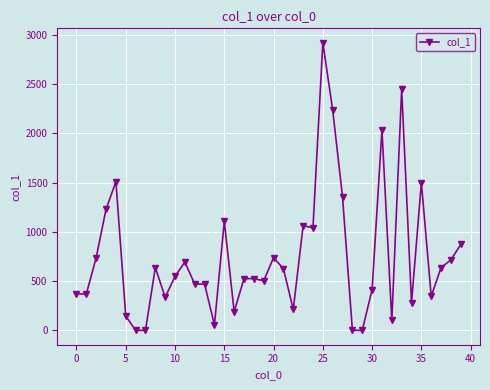

Count the number of data series in this chart.

1